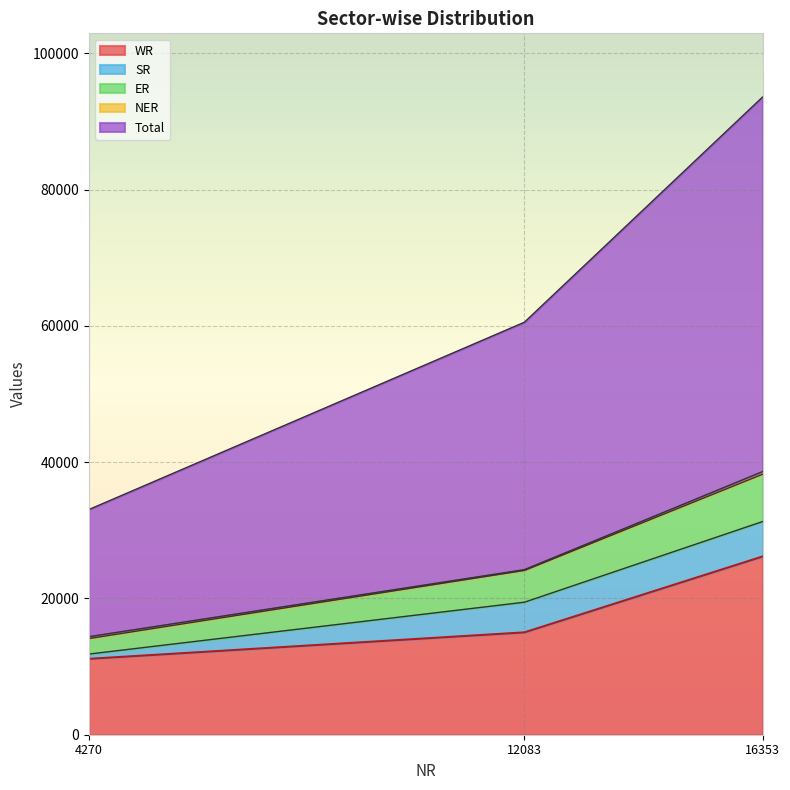

Is it true that WR equals 15018 at 12083?

True